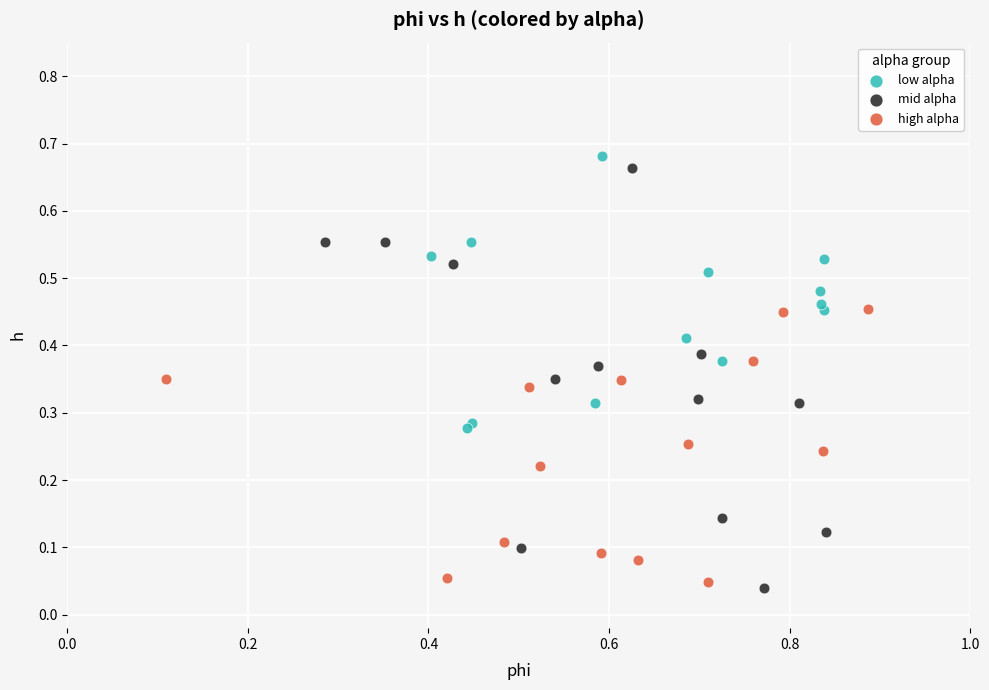

Which series has the largest Y range (max minus min)?

mid alpha